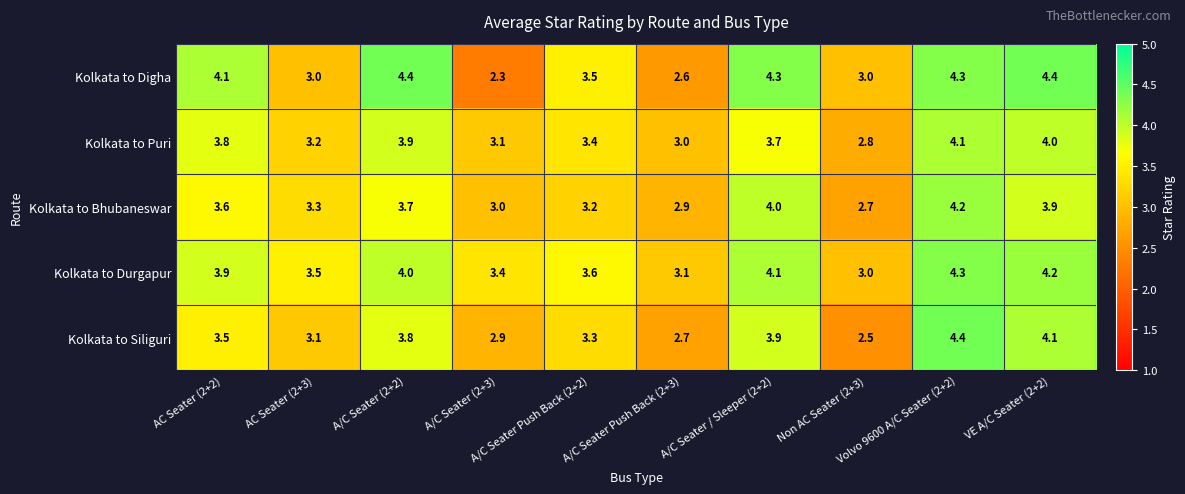

What is the difference between the maximum and minimum values in the Kolkata to Puri series?

1.3